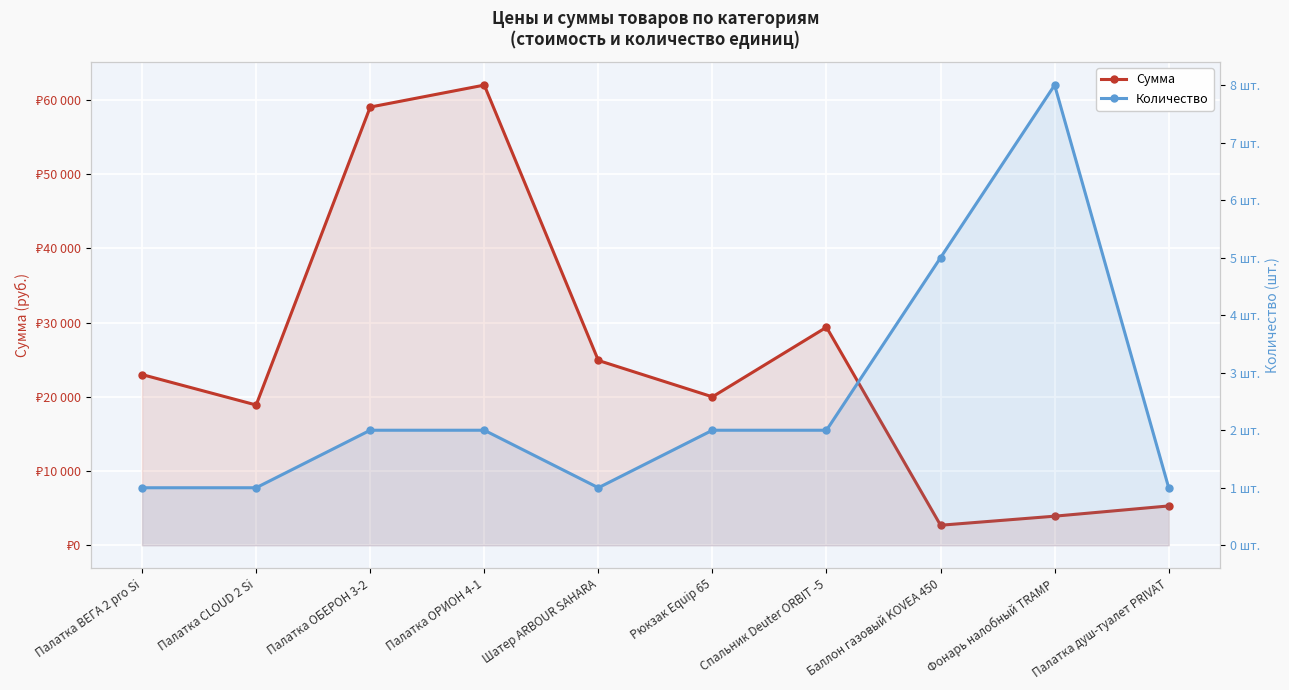

True or false: Количество and Сумма cross at least once.

False